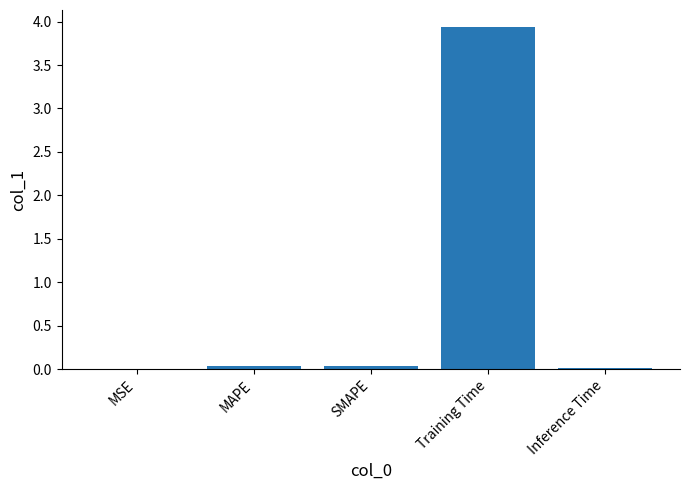

Is it true that the value at Training Time is 6.1?

False